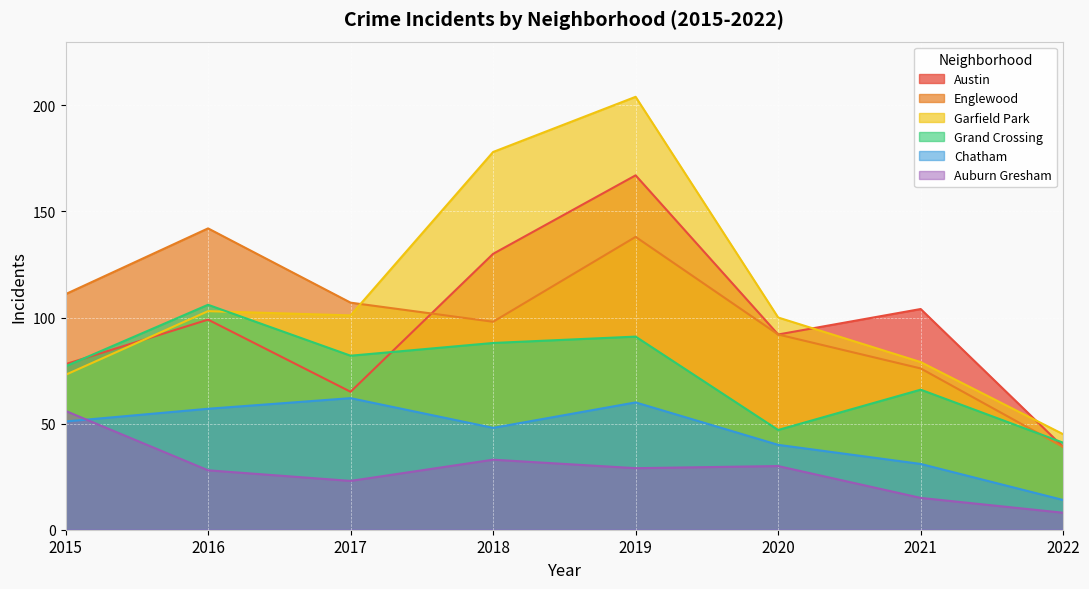

True or false: Grand Crossing and Garfield Park cross at least once.

True